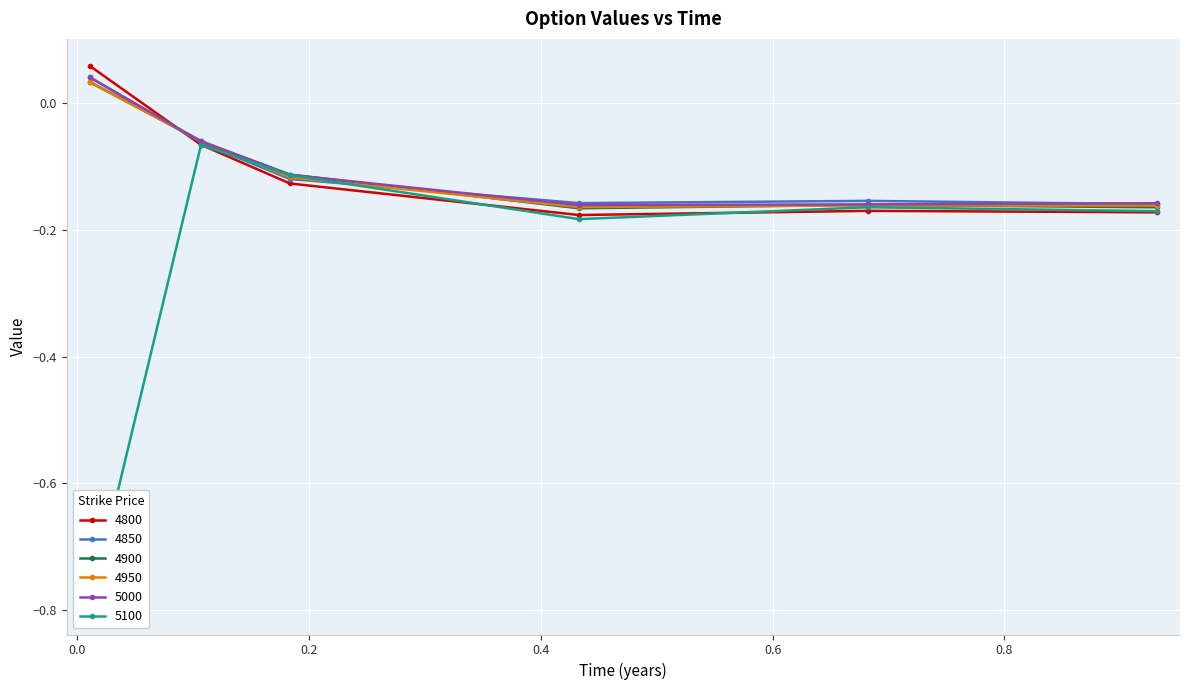

True or false: 4950 has more than 2 interior local peaks.

False